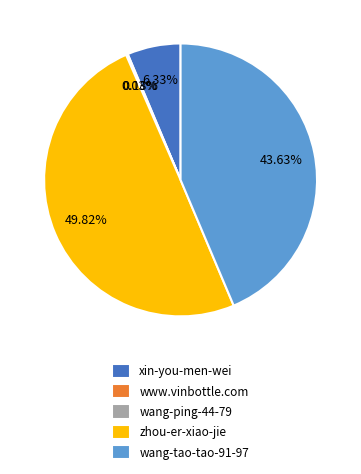

Is xin-you-men-wei the majority of the pie?

No